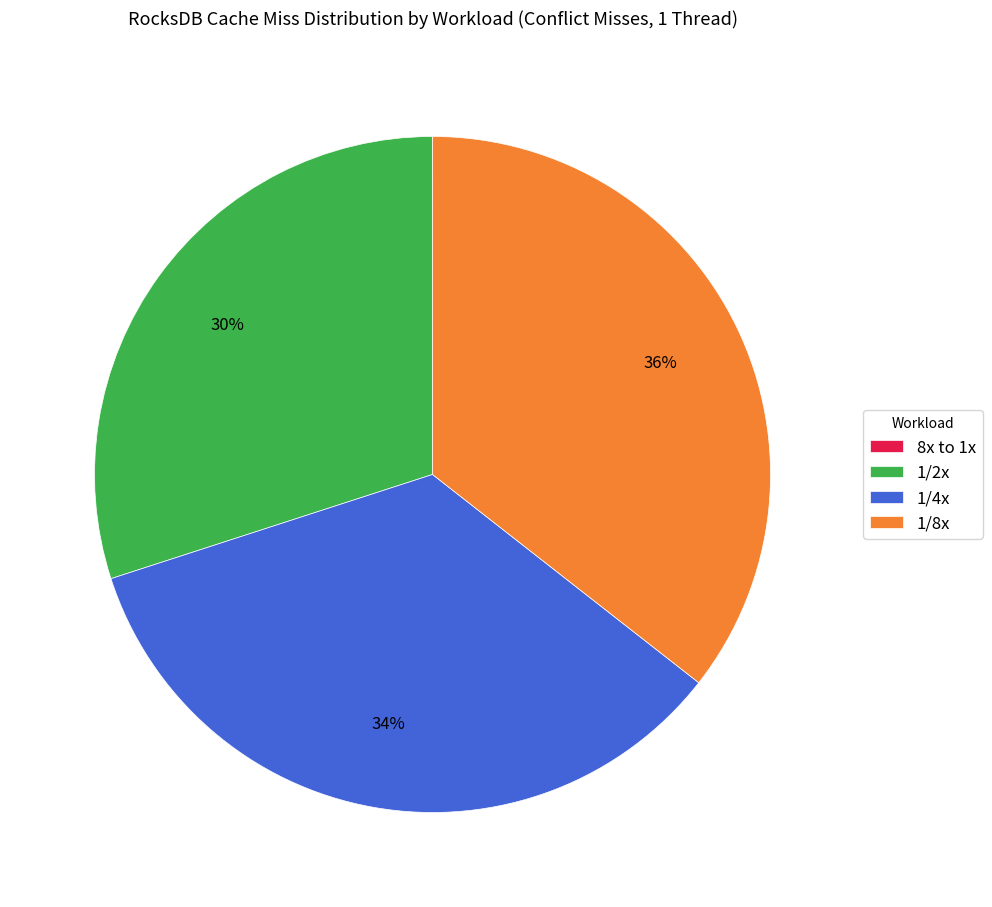

Does 1/4x account for over 50% of the chart?

No